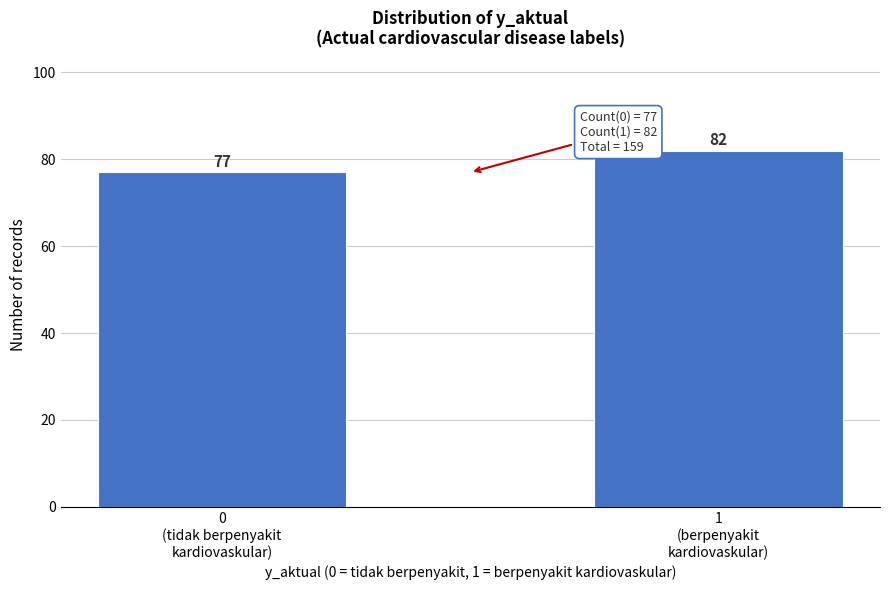

Reading left to right, list all the values displayed in this chart.

77	82